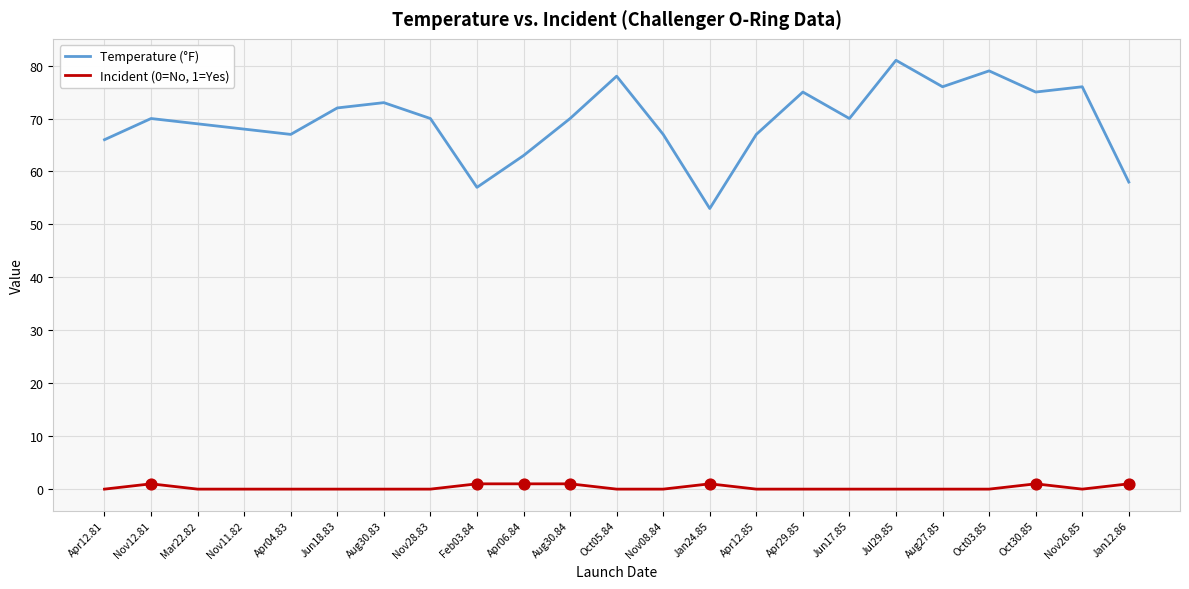

At how many categories does at least one series exceed 13?

23